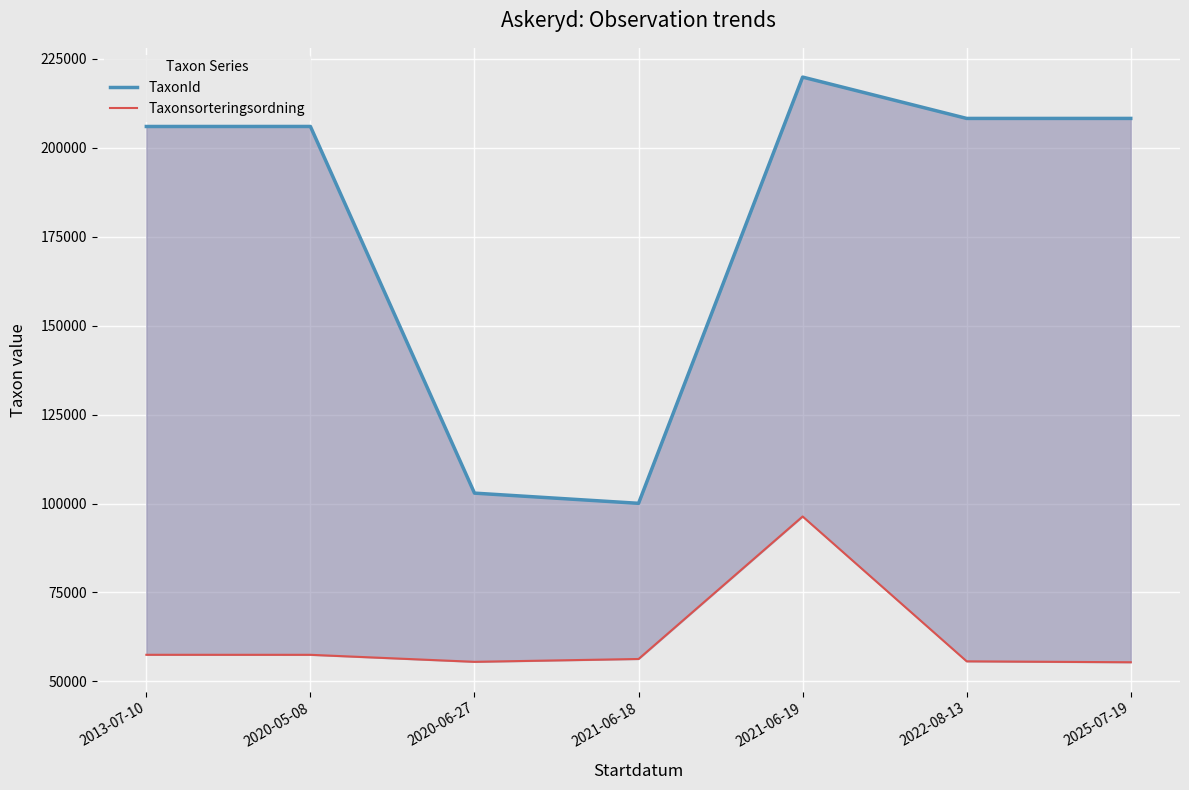

Which category has the highest value in the TaxonId series?

2021-06-19